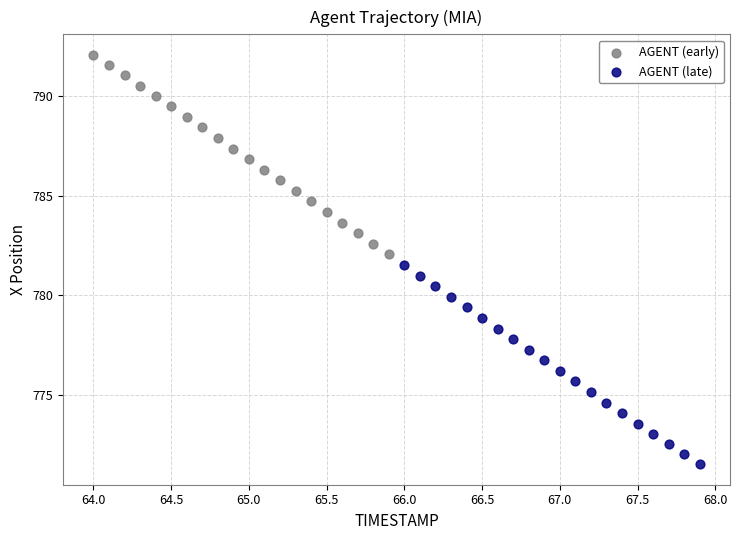

Which series has the largest Y range (max minus min)?

AGENT (early)